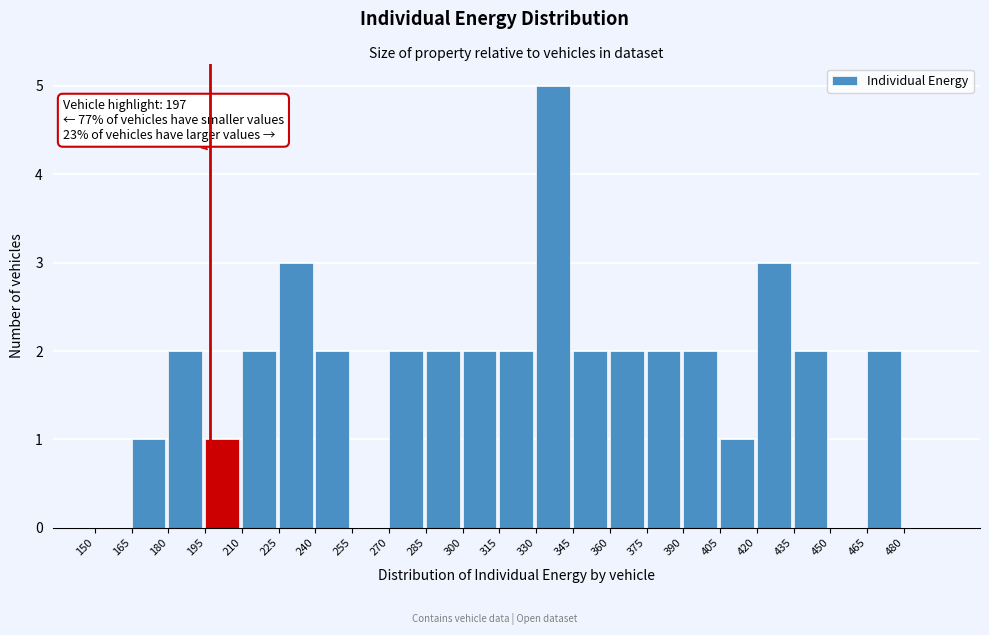

Over which range of the x-axis is the bar tallest?

330 to 345